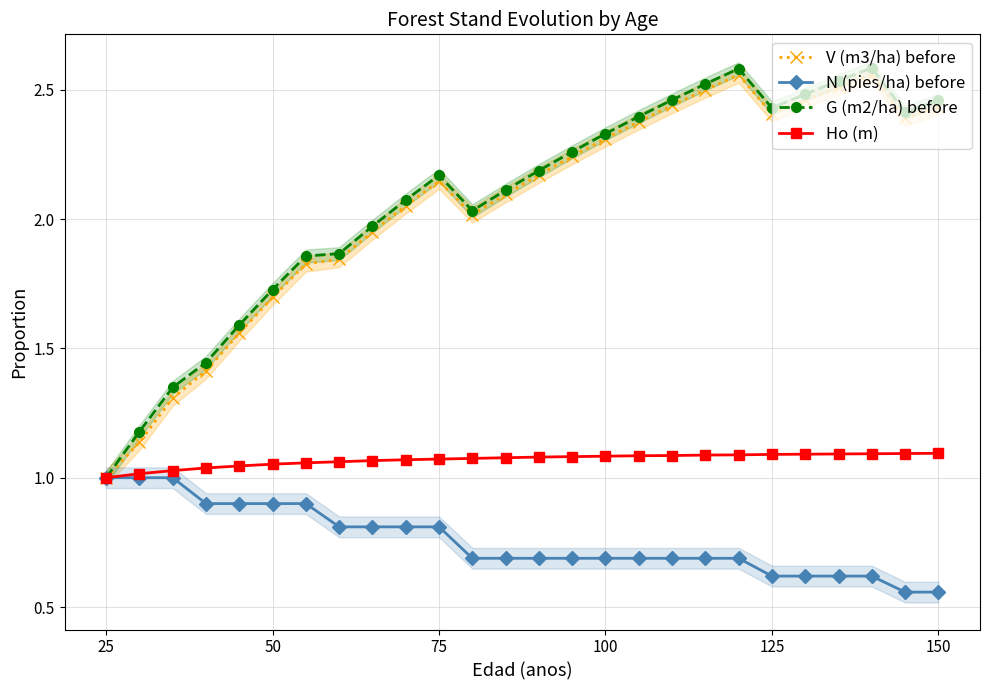

Is it true that N (pies/ha) before equals 1.0 at 25?

True